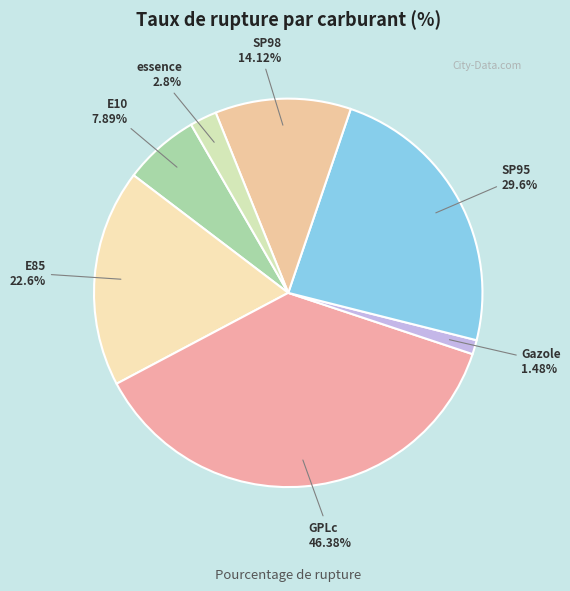

To the nearest percent, what portion does SP95 represent?

24%